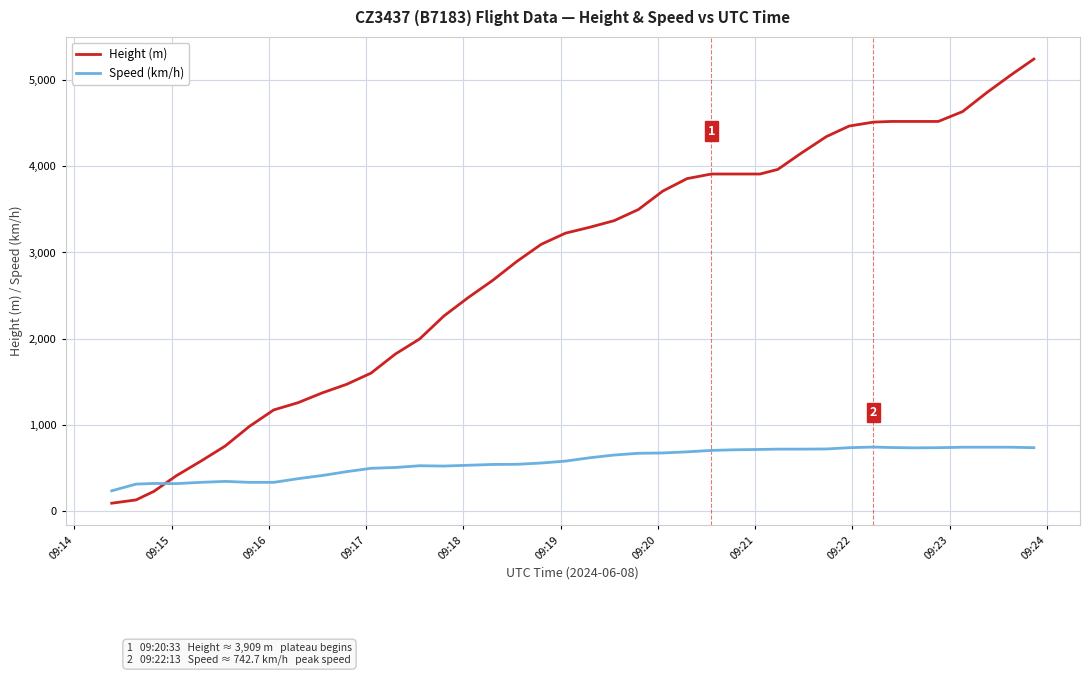

How many values in the Speed (km/h) series are below 618?

20